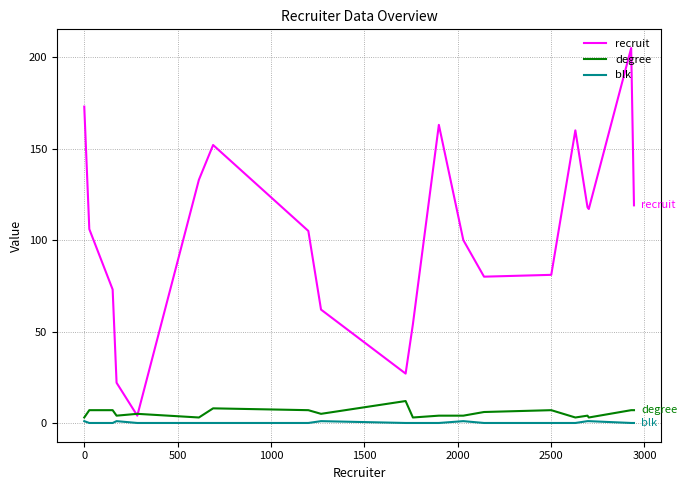

Which series has the widest spread of values?

recruit